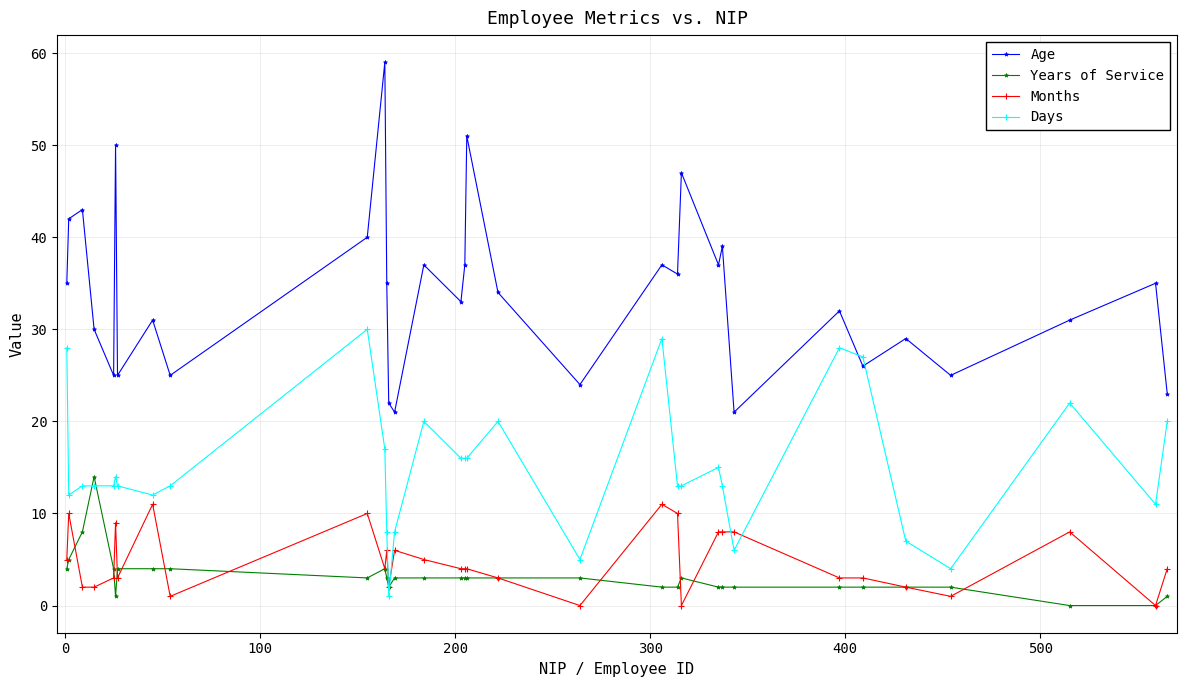

How many lines are shown in the chart?

4